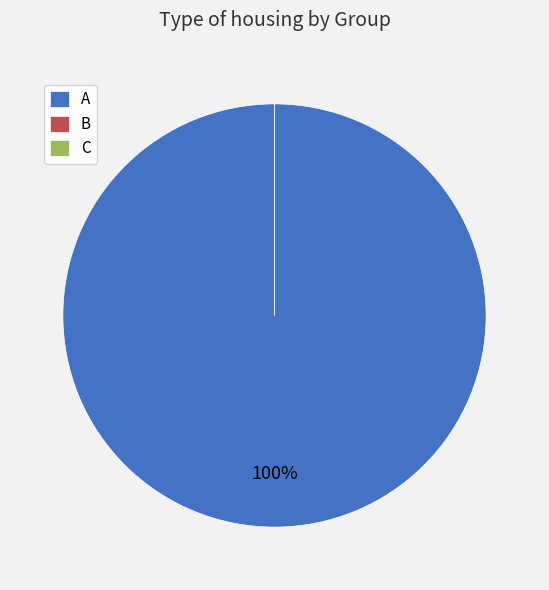

Combined, do C and C account for over 50%?

No